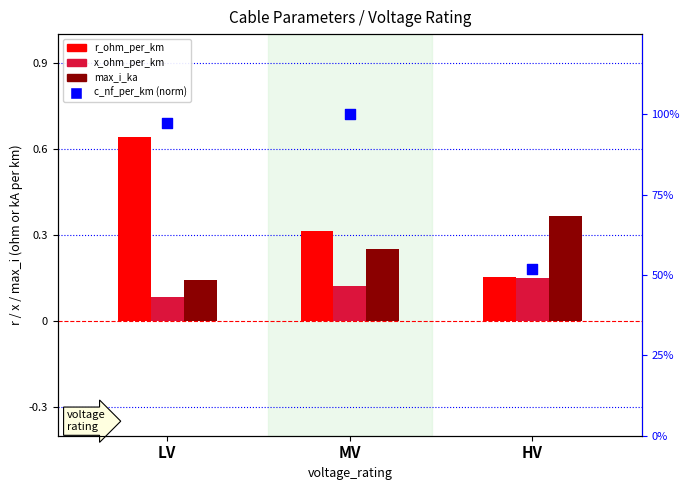

Which series reaches the maximum Y coordinate?

c_nf_per_km (norm)